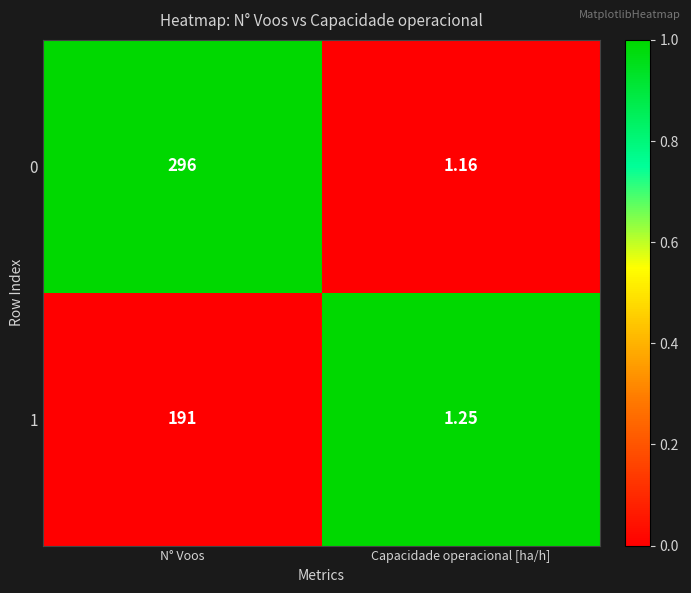

Rank the categories by 1 value from lowest to highest.

Capacidade operacional [ha/h], N° Voos